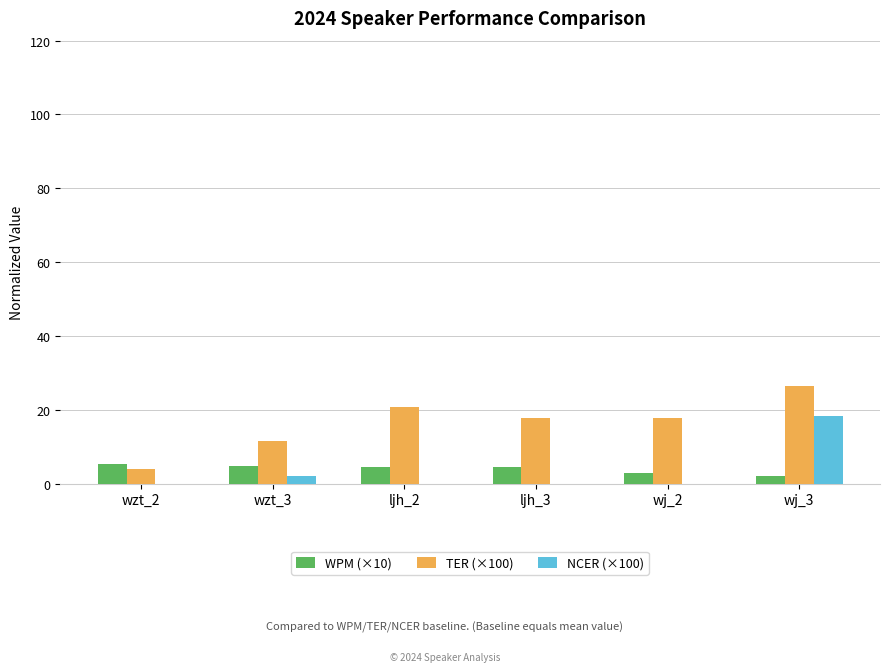

Which category has the highest value in the NCER (×100) series?

wj_3